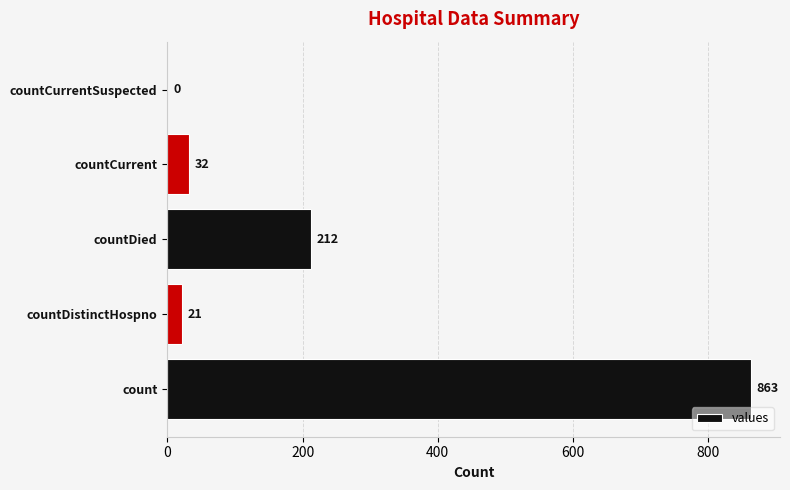

What value does the data have at countDied, to the nearest 50?

200